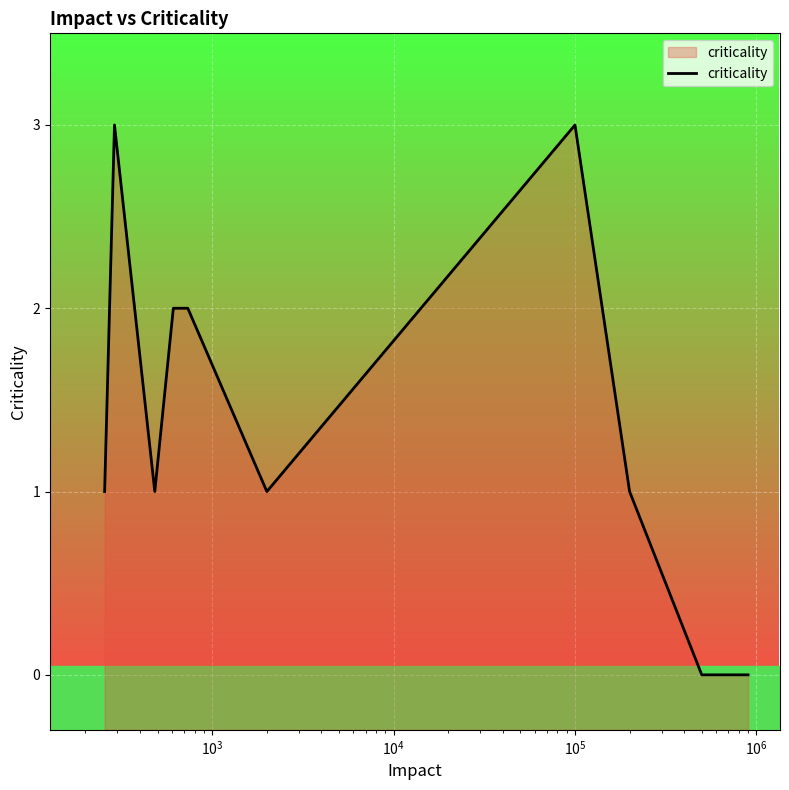

Count the values in the range 1 to 2.

6